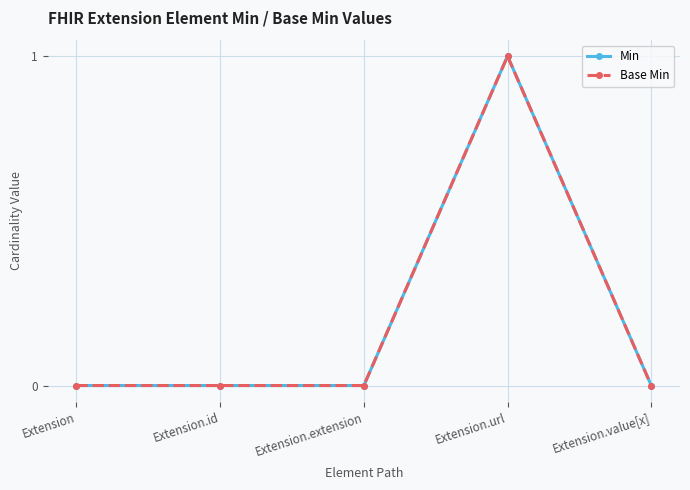

True or false: Min has more than 2 points higher than both neighbors.

False